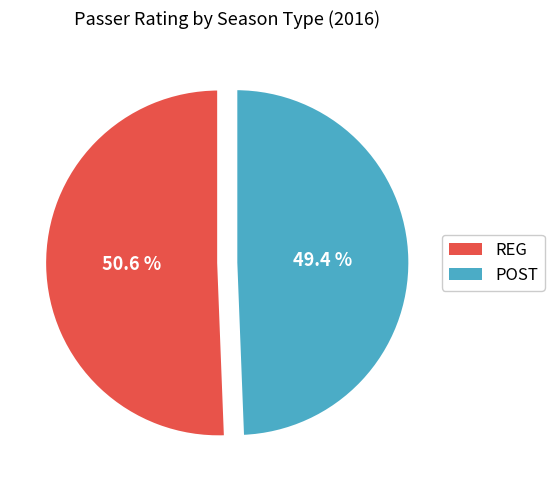

Which slice is the smallest?

POST